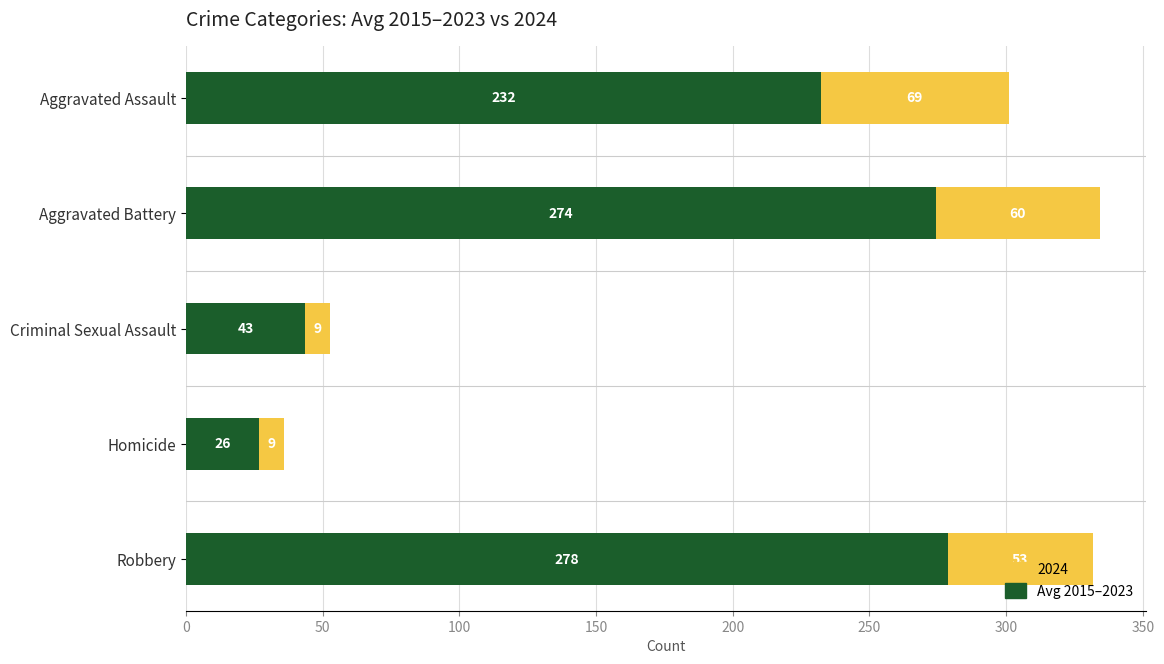

How many categories are shown in the chart?

5